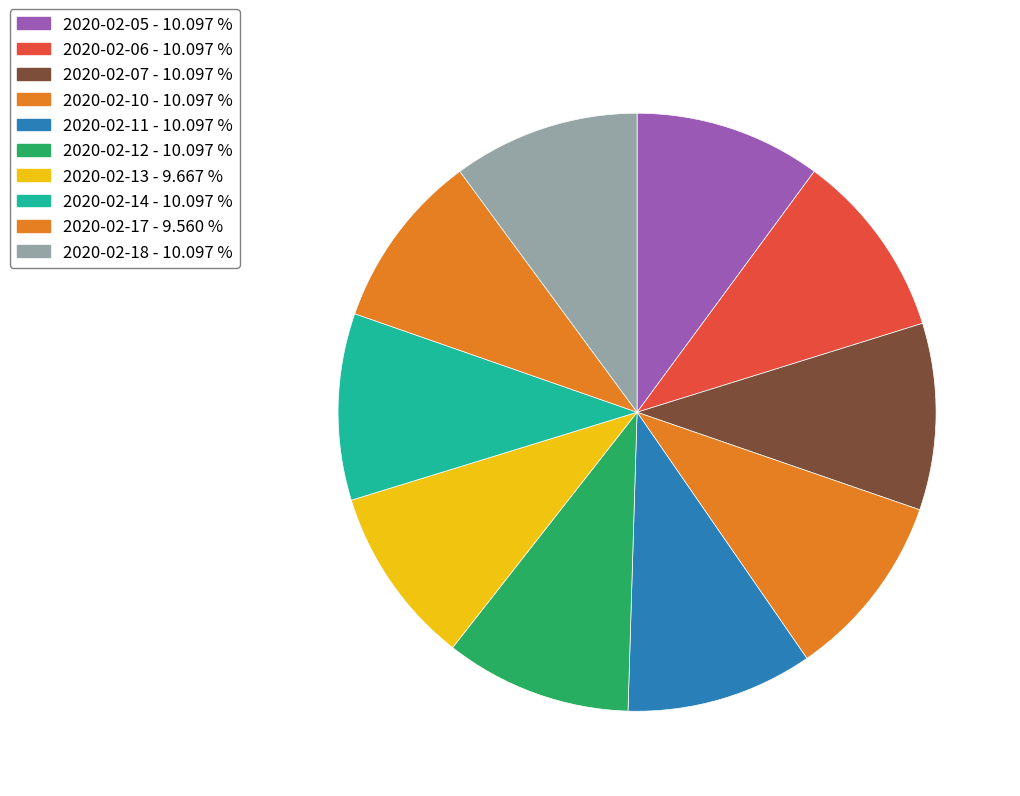

What percentage is the 2020-02-17 slice, to the nearest percent?

10%